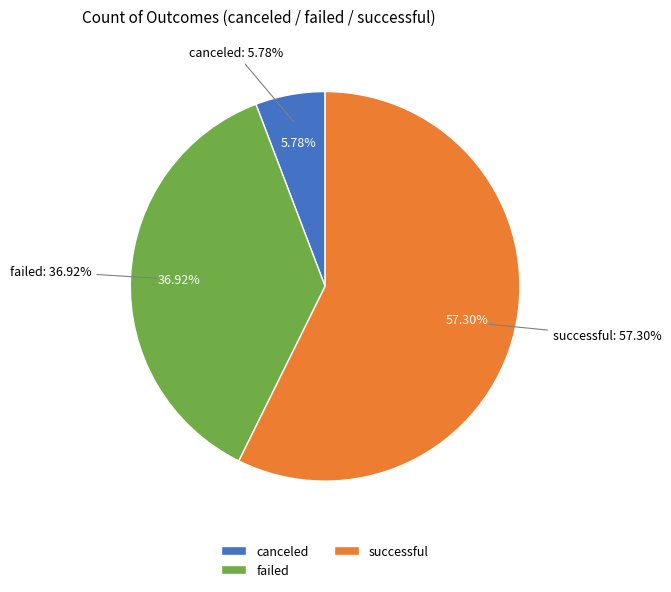

Which has a higher value, canceled or successful?

successful